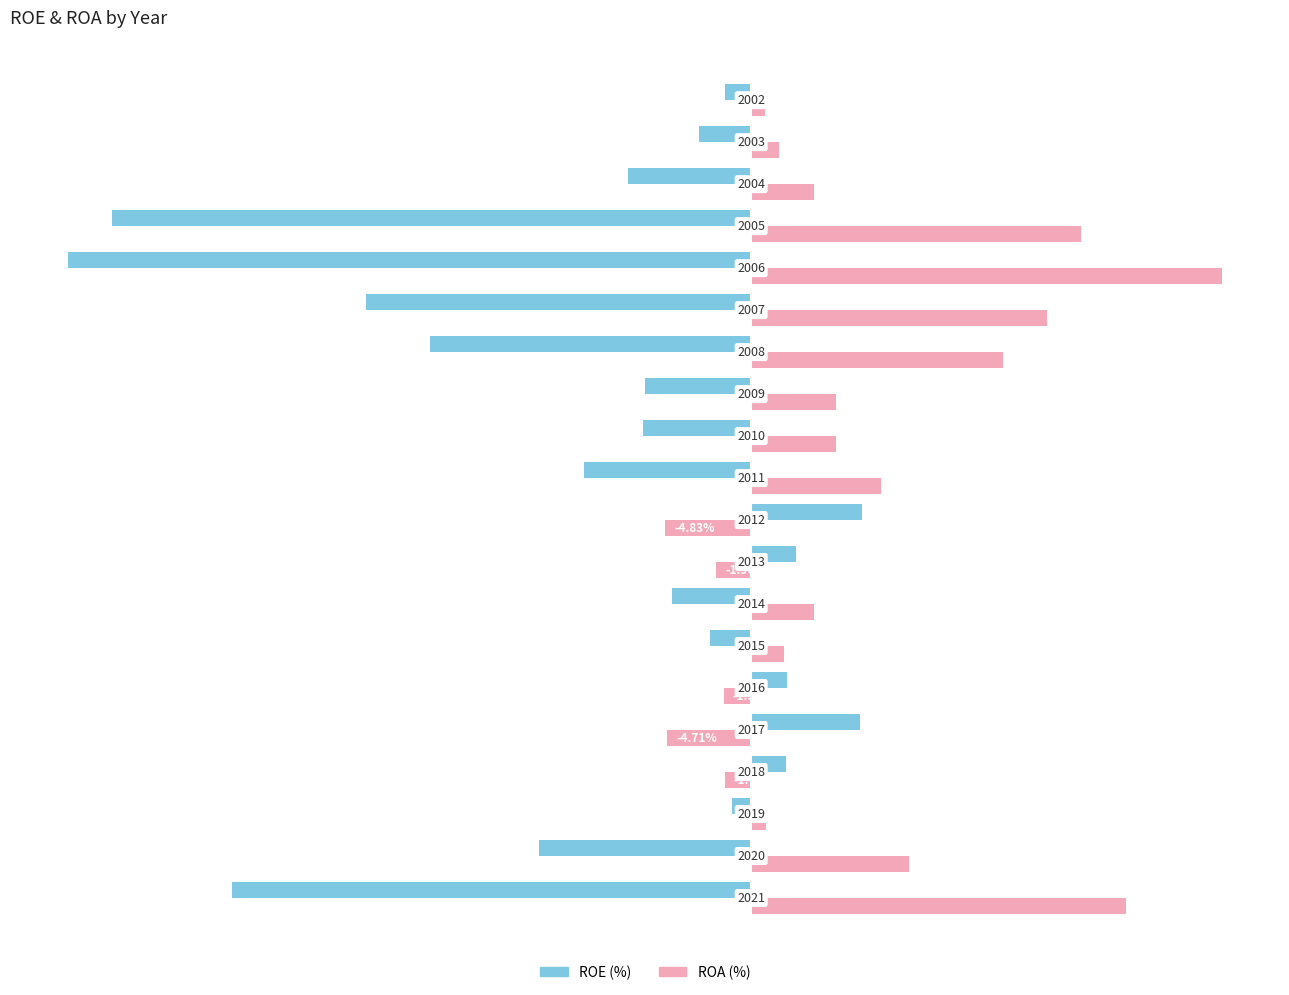

How many distinct data groups are displayed?

2